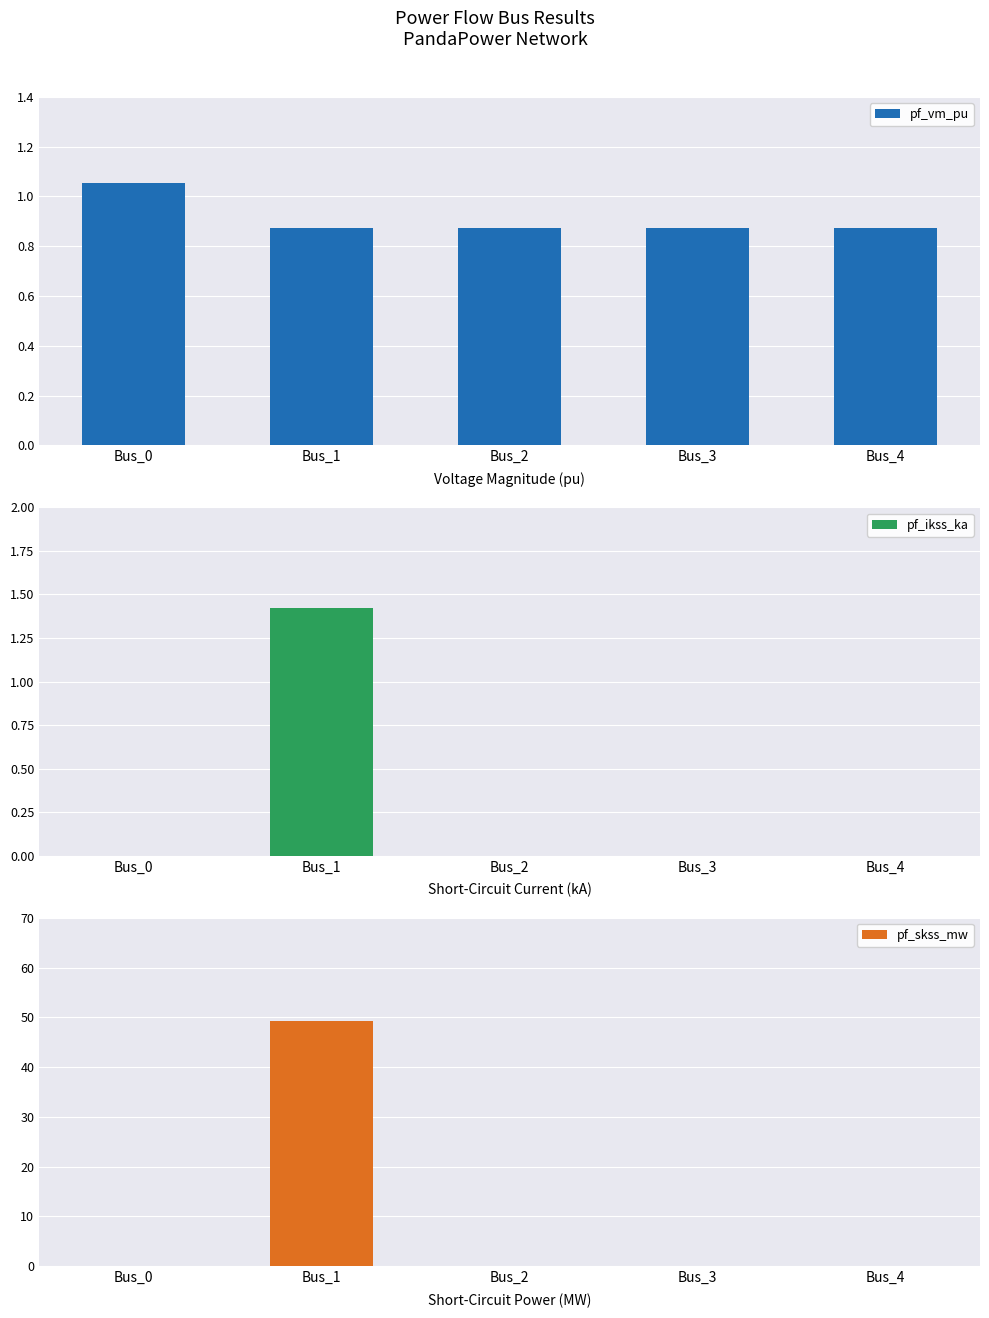

How many bars are there in each group?

3